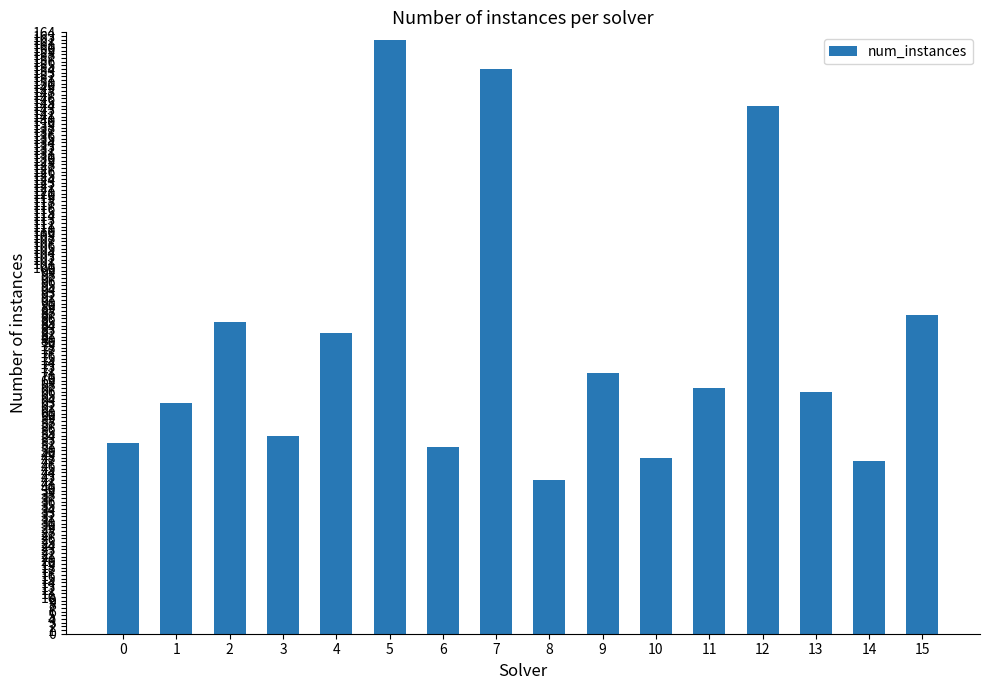

Reading left to right, extract all data points from this chart.

52	63	85	54	82	162	51	154	42	71	48	67	144	66	47	87